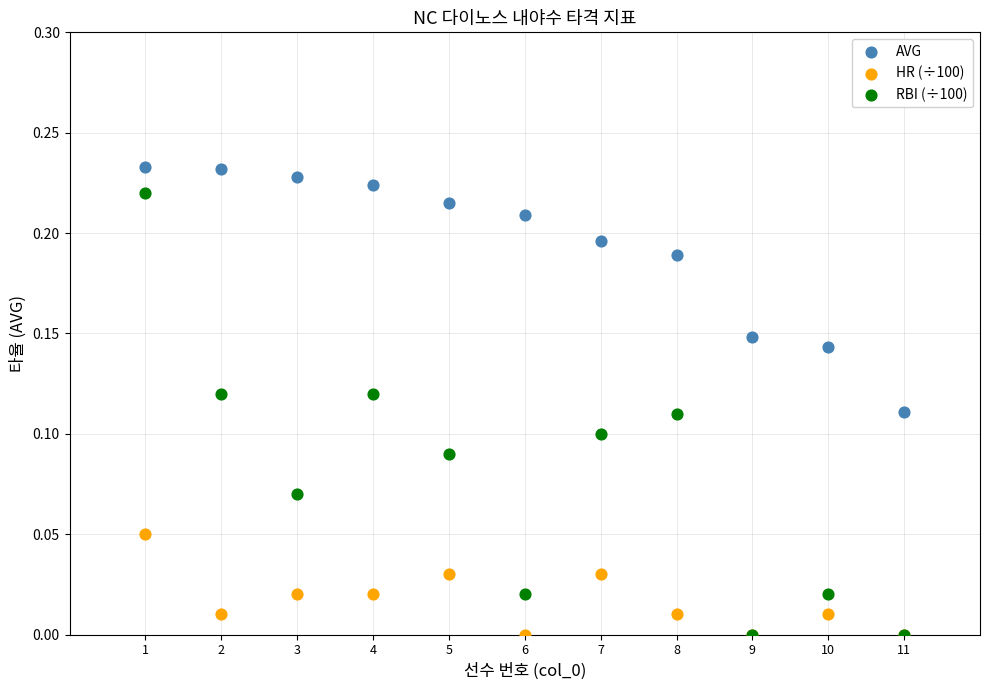

What are all the series names shown in the legend?

AVG, HR (÷100), RBI (÷100)